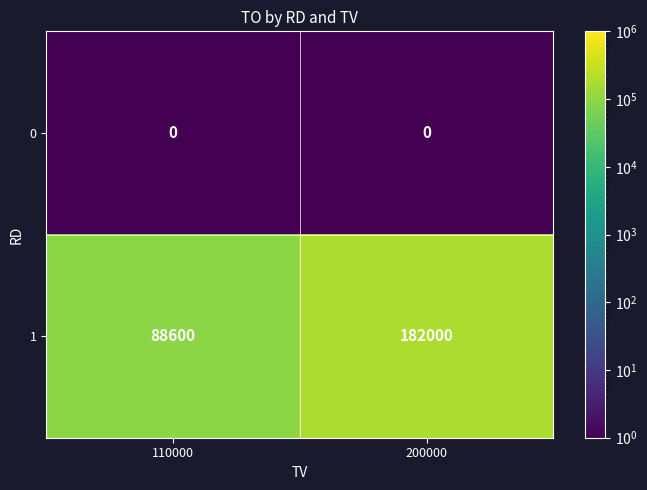

What is the difference between the maximum and minimum values in the 1 series?

93400